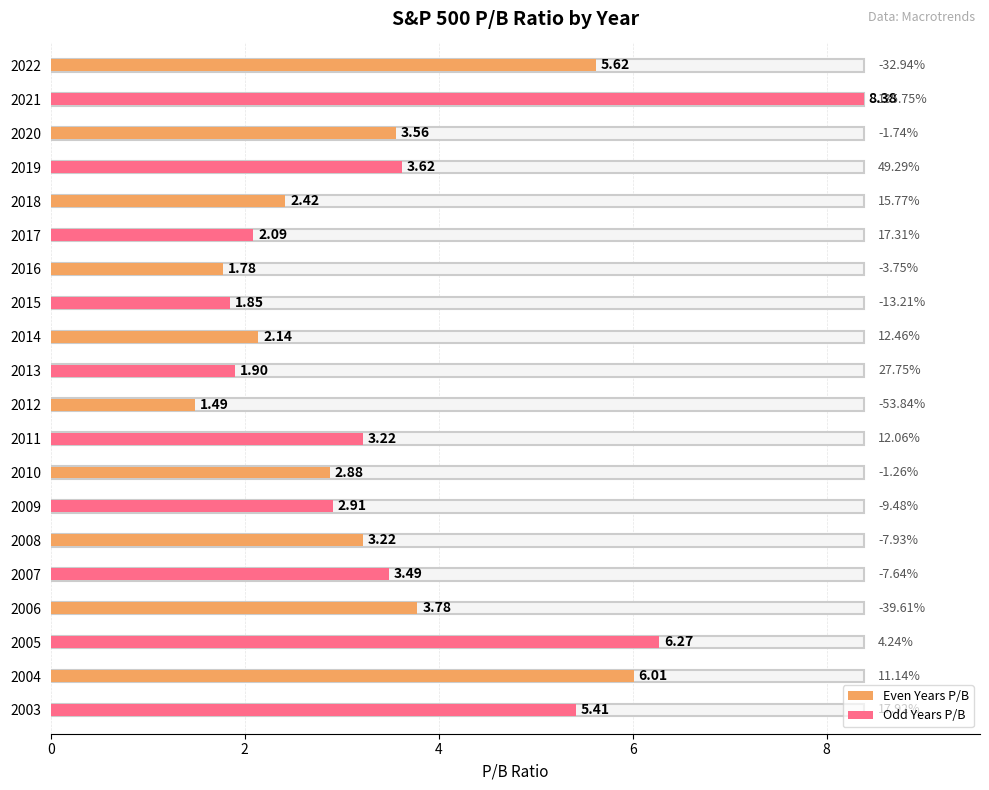

What is the ratio of the value at 2016 to the value at 2012?

1.2